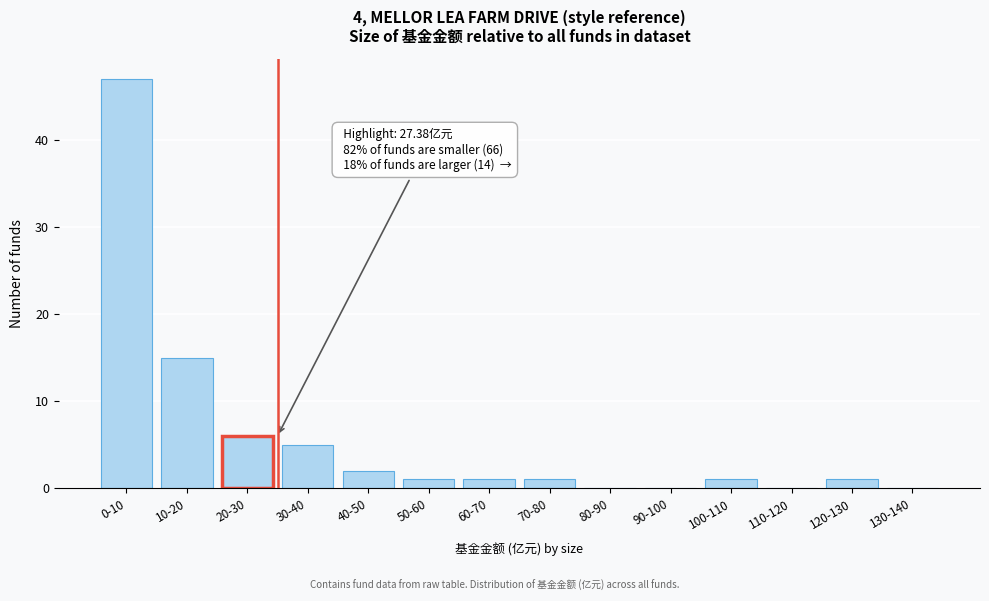

Reading left to right, extract all data points from this chart.

0-10=47	10-20=15	20-30=6	30-40=5	40-50=2	50-60=1	60-70=1	70-80=1	80-90=0	90-100=0	100-110=1	110-120=0	120-130=1	130-140=0